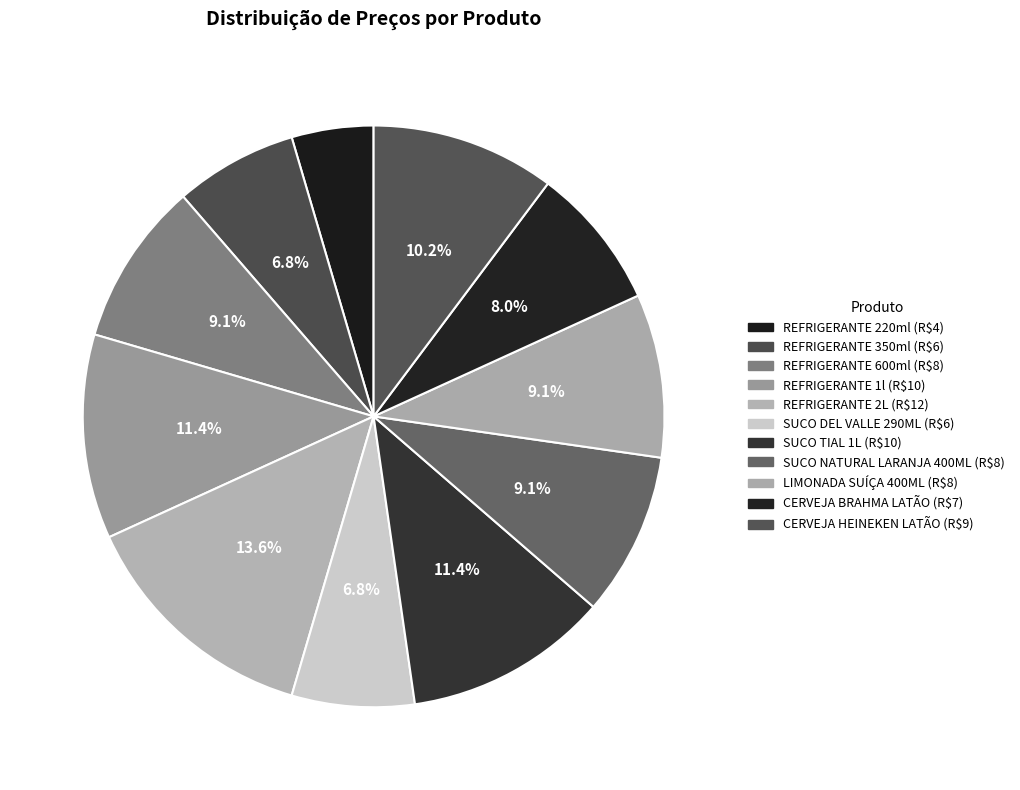

Does SUCO NATURAL LARANJA 400ML represent more than half of the total?

No